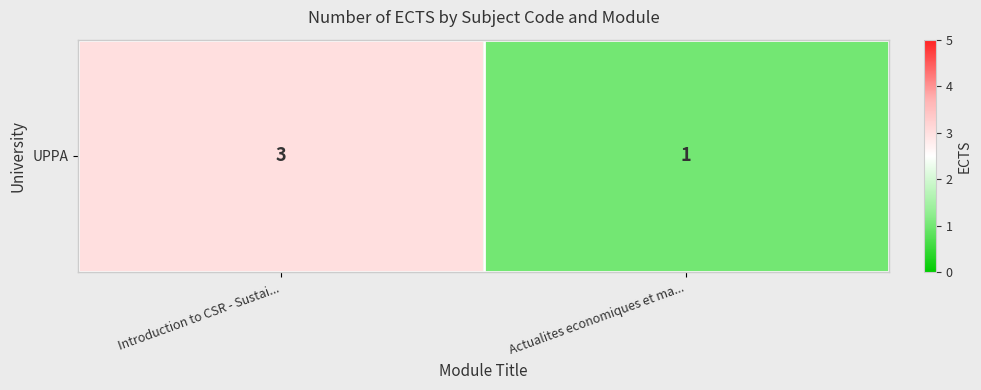

How many data points are less than 3?

1